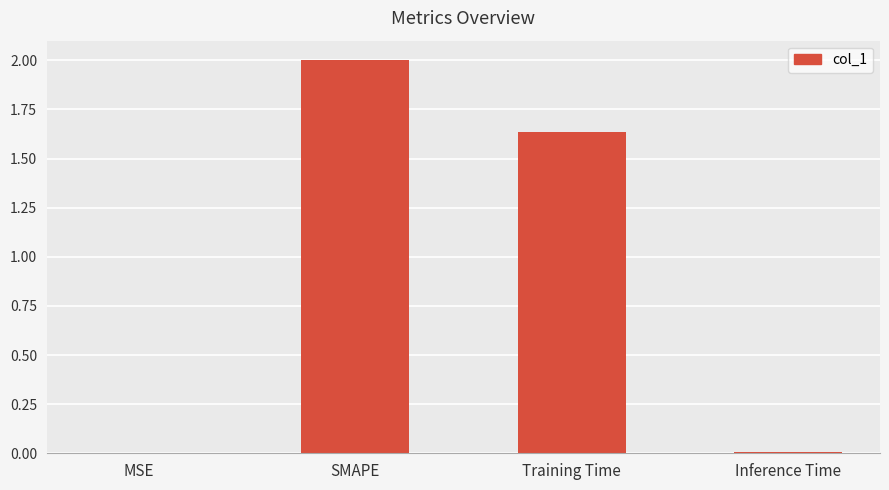

The value at SMAPE is 1.3. True or false?

False